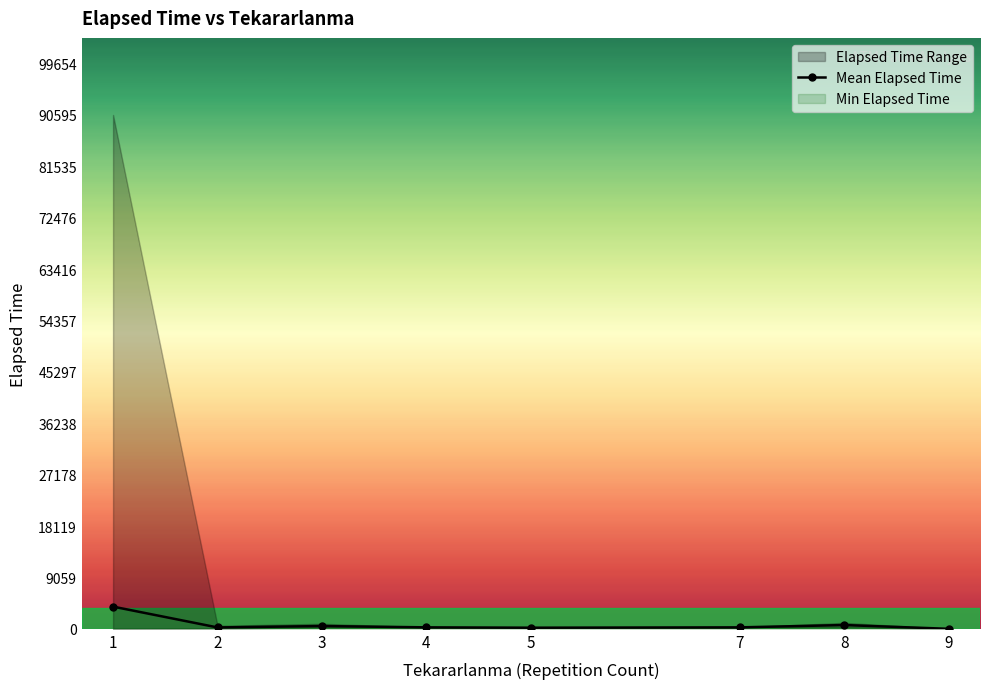

How many lines are shown in the chart?

1